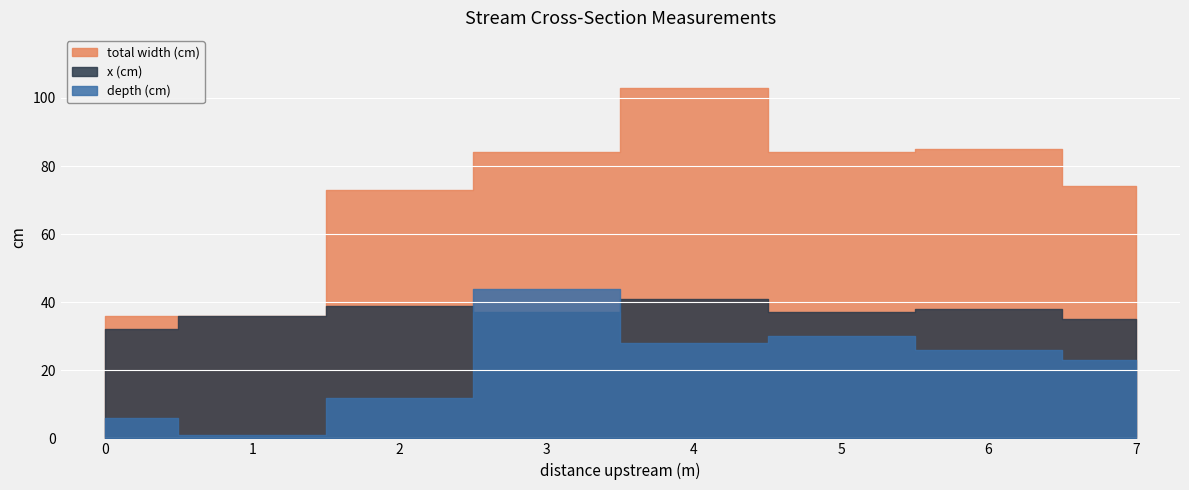

The value of x (cm) at 0 is 22. True or false?

False